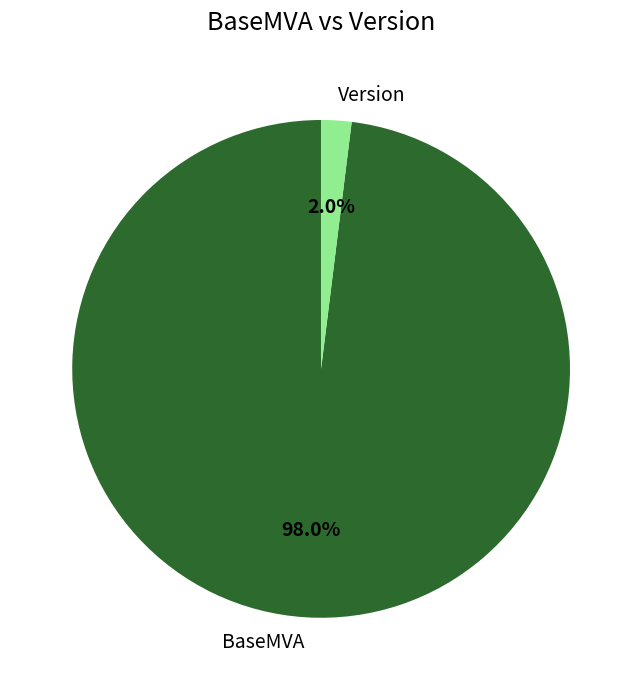

Does Version account for over 50% of the chart?

No